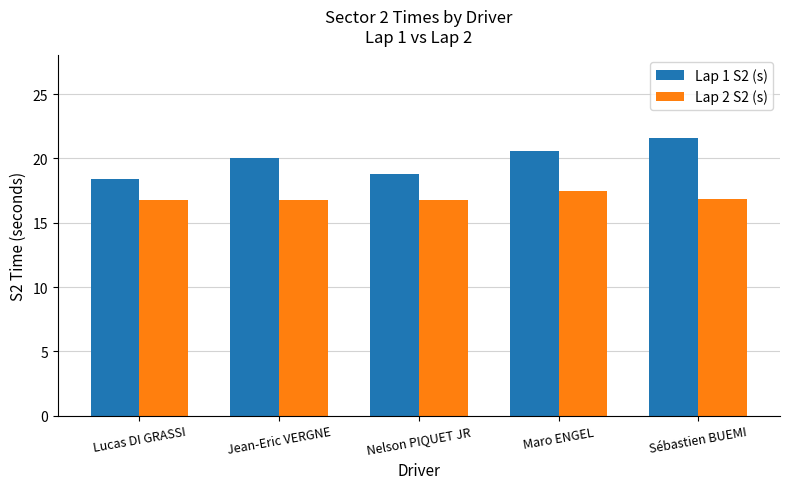

What is the value of the Lap 2 S2 (s) bar at the 2nd from the left?

16.8